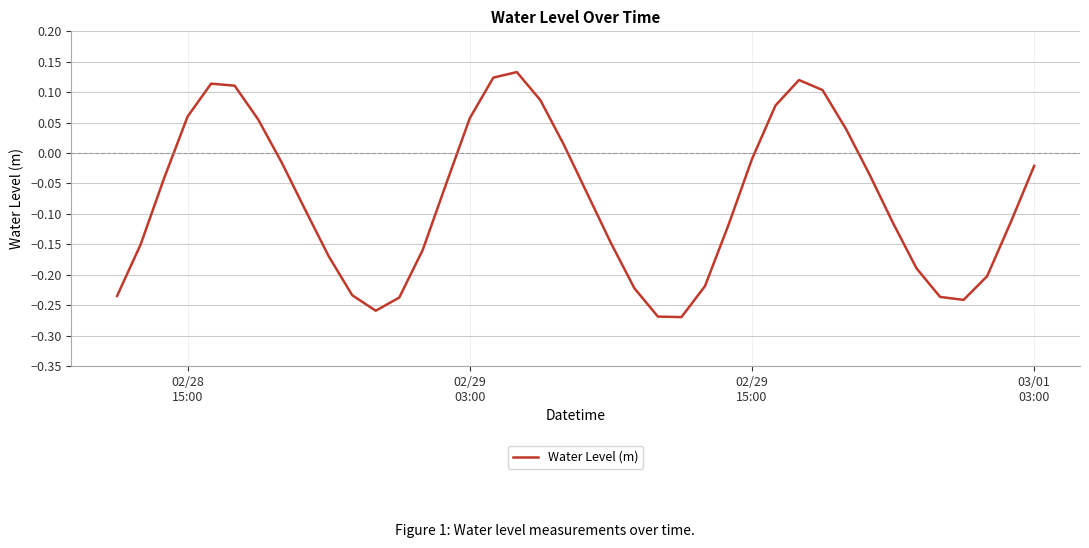

True or false: there are more than 1 points higher than both neighbors.

True